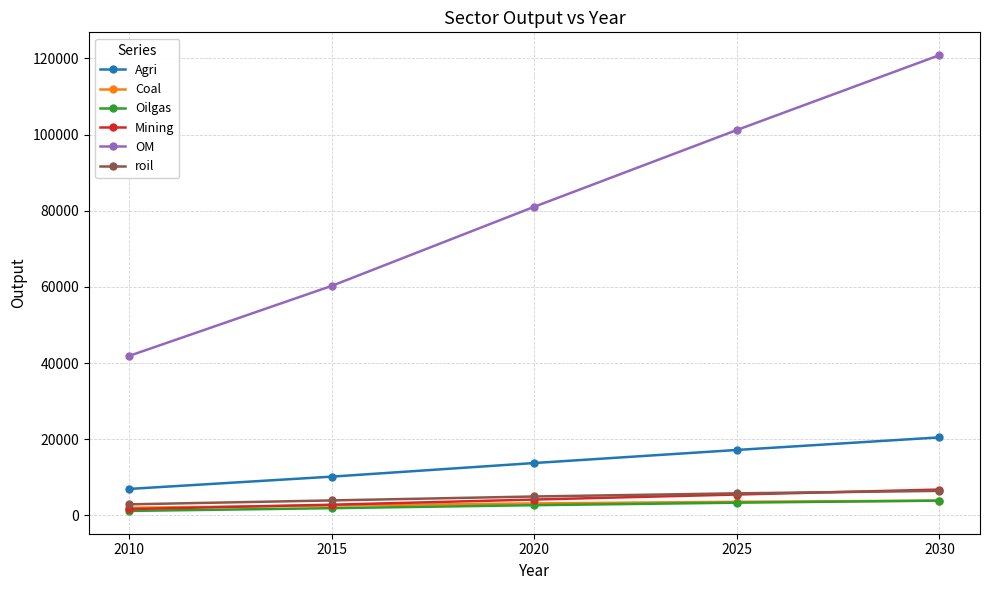

What are all the series names shown in the legend?

Agri, Coal, Oilgas, Mining, OM, roil